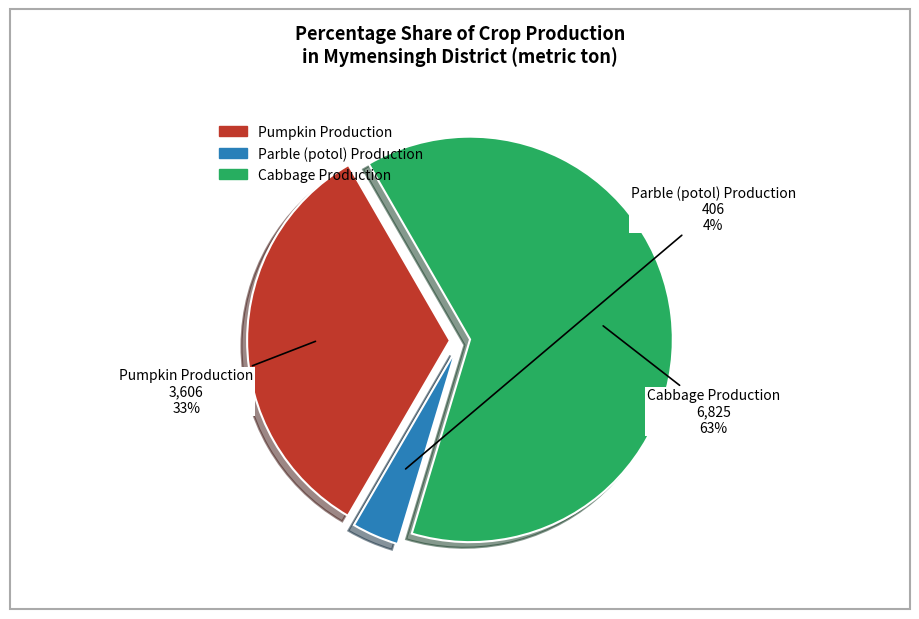

To the nearest percent, what is the difference between the largest and smallest slice percentages?

59%